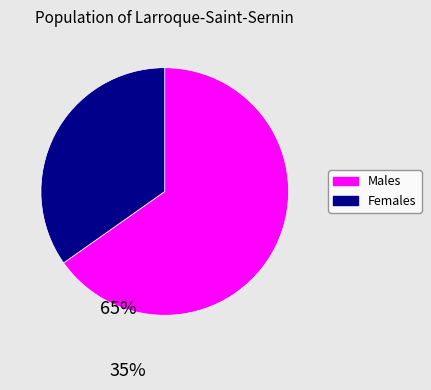

Does any single category account for the majority?

Yes